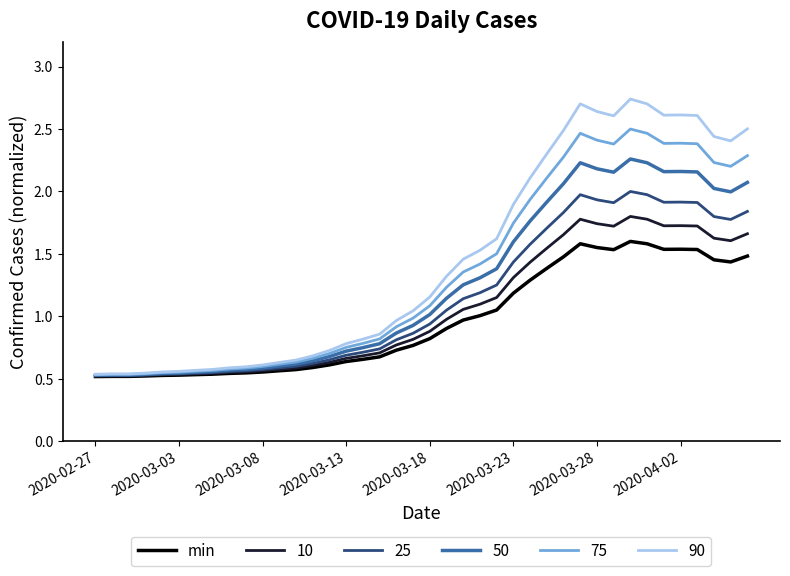

Rank the series by their average value, from highest to lowest.

90, 75, 50, 25, 10, min